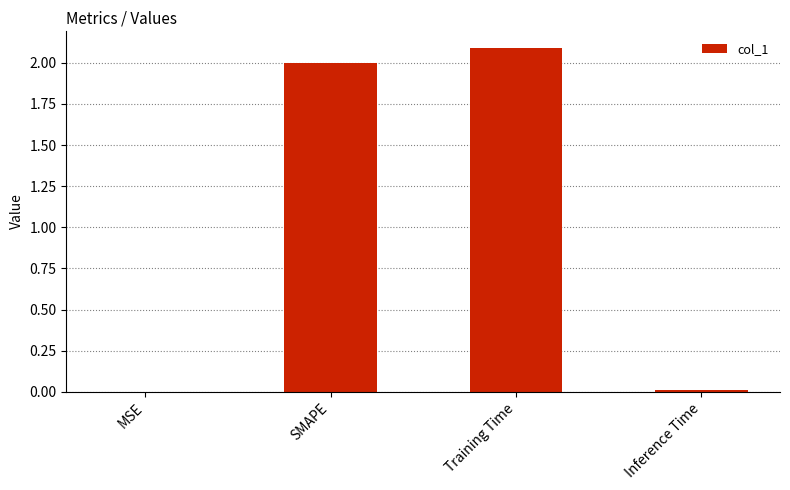

Which has a higher value, Inference Time or SMAPE?

SMAPE